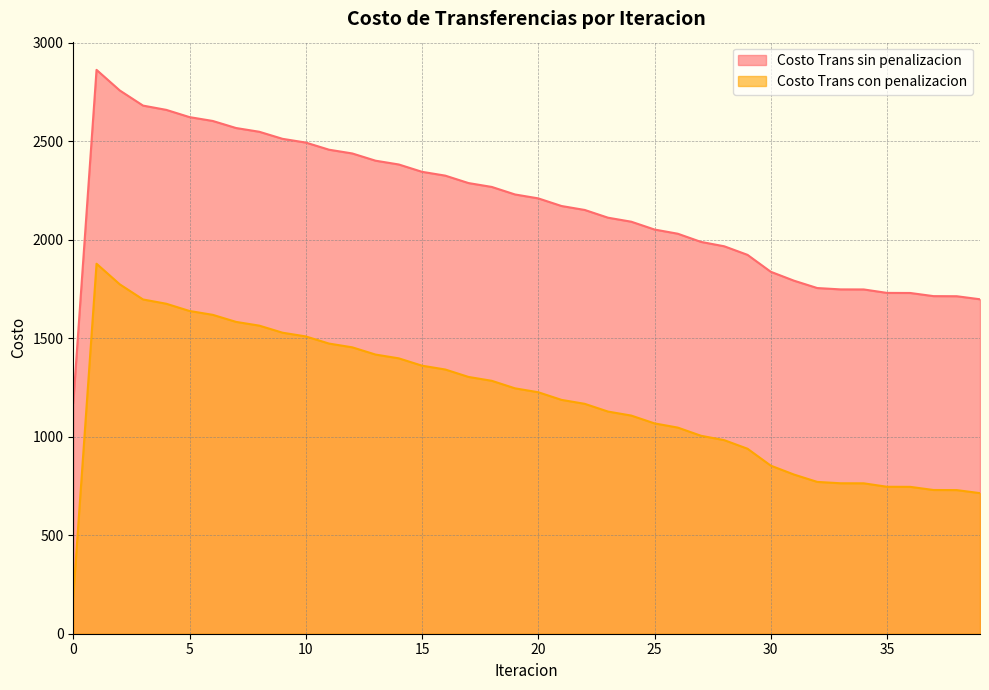

Is it true that Costo Trans con penalizacion equals 792.3 at 32?

False